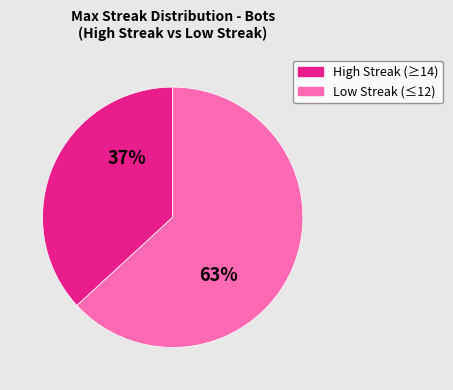

To the nearest percent, what is the average slice percentage?

50%